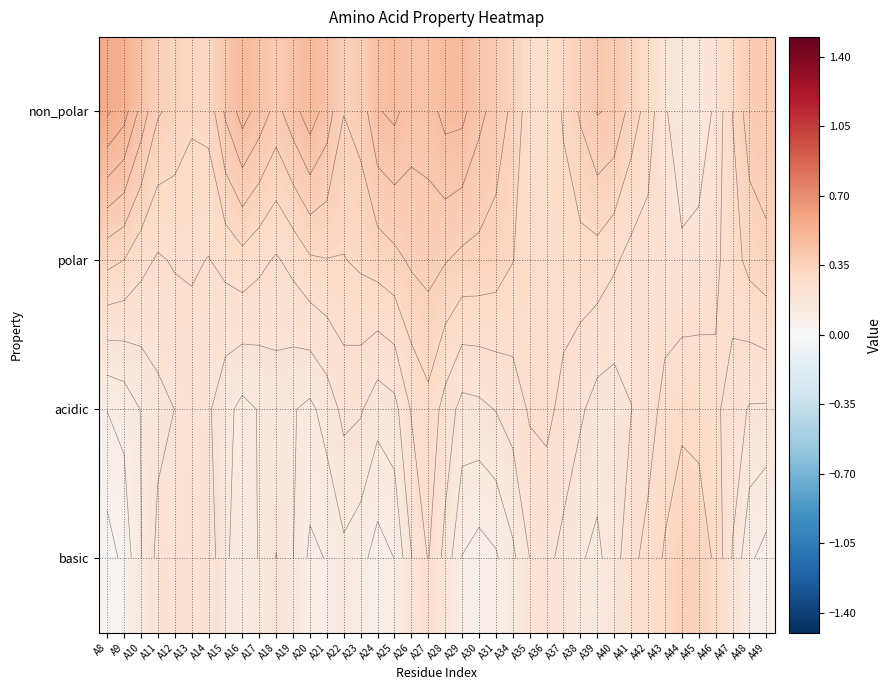

At which category is the sum across all series the highest?

A27